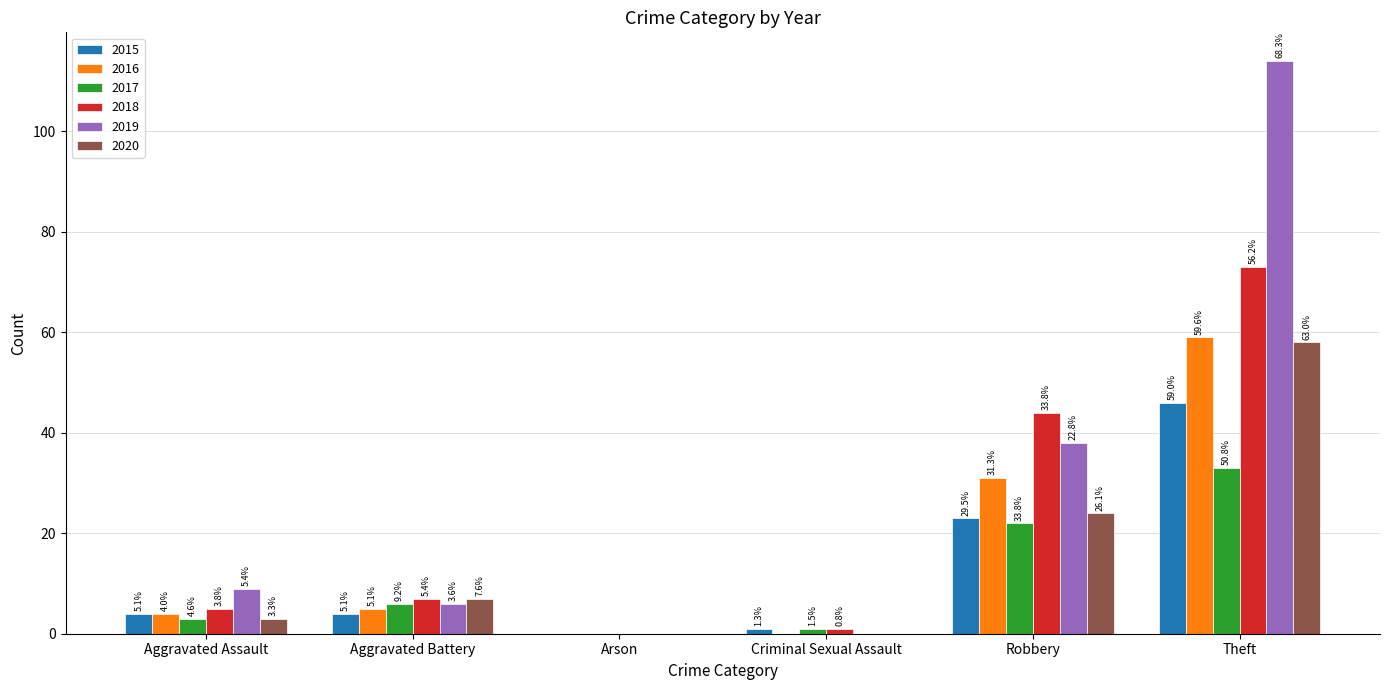

What is the spread (max minus min) of values at Aggravated Assault?

6